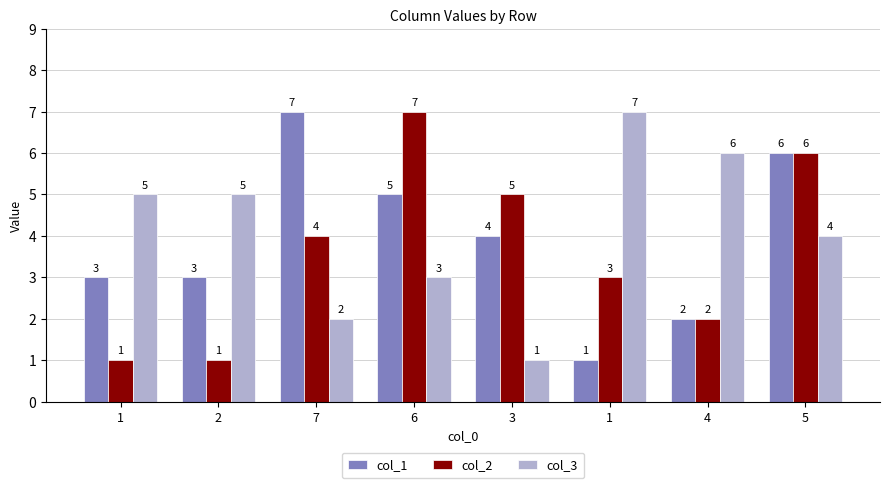

How many bars are there in total?

24